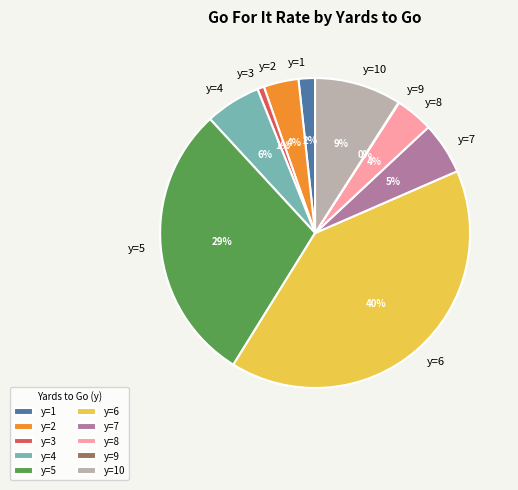

The y=6 slice represents 40% of the pie. True or false?

True